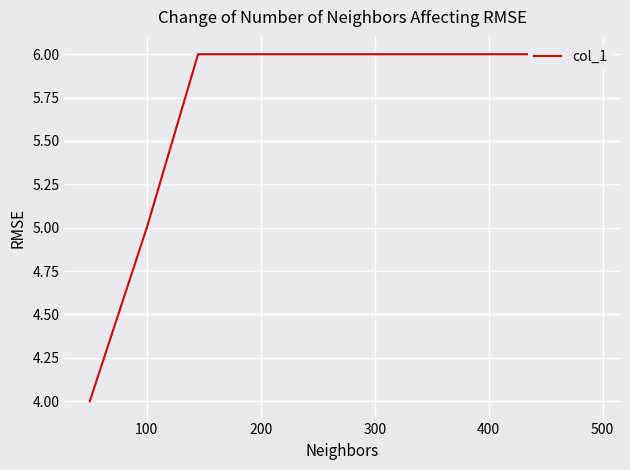

True or false: the data shows 1 at 500.

False